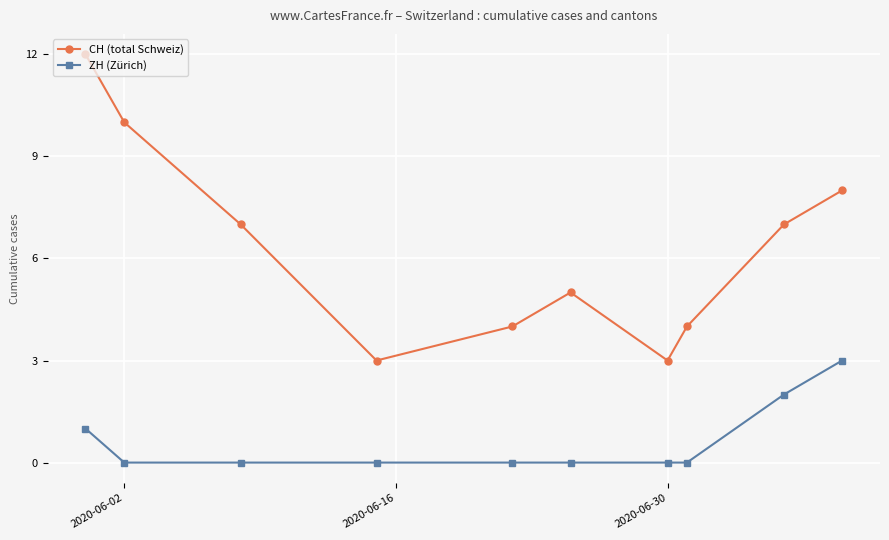

Count the number of data series in this chart.

2